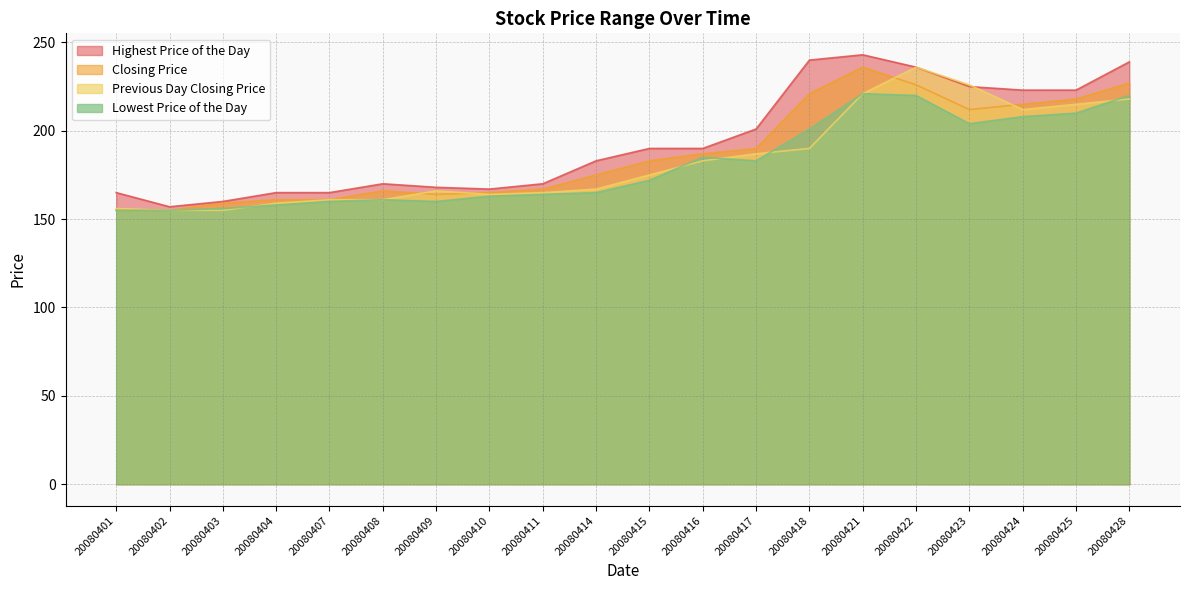

How many values in the Closing Price series exceed 183?

9